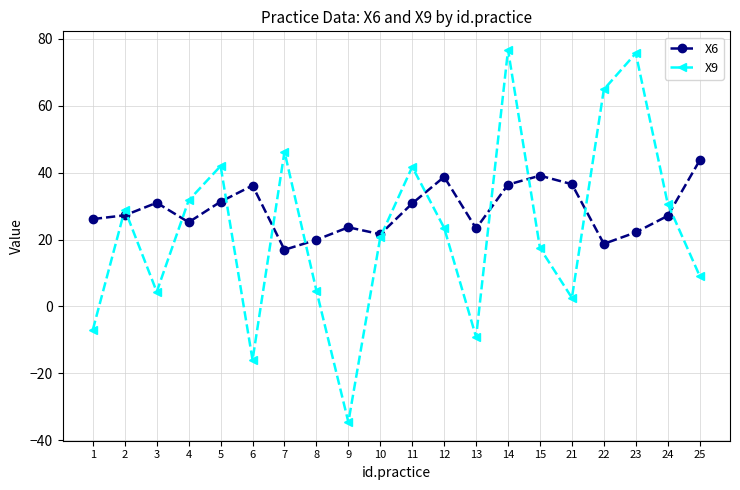

Rank the series by their average value, from lowest to highest.

X9, X6